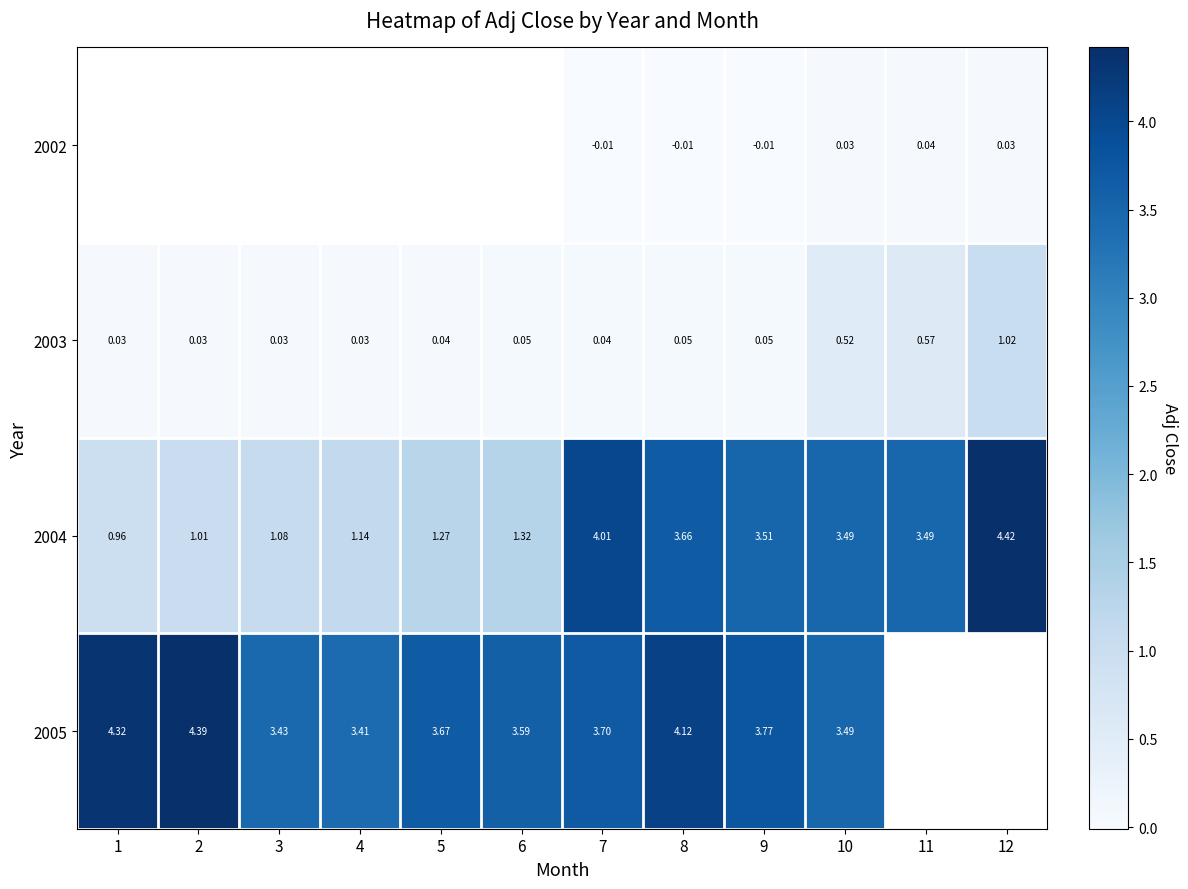

Is the value of 2004 at 8 greater than the value of 2003 at 11?

Yes